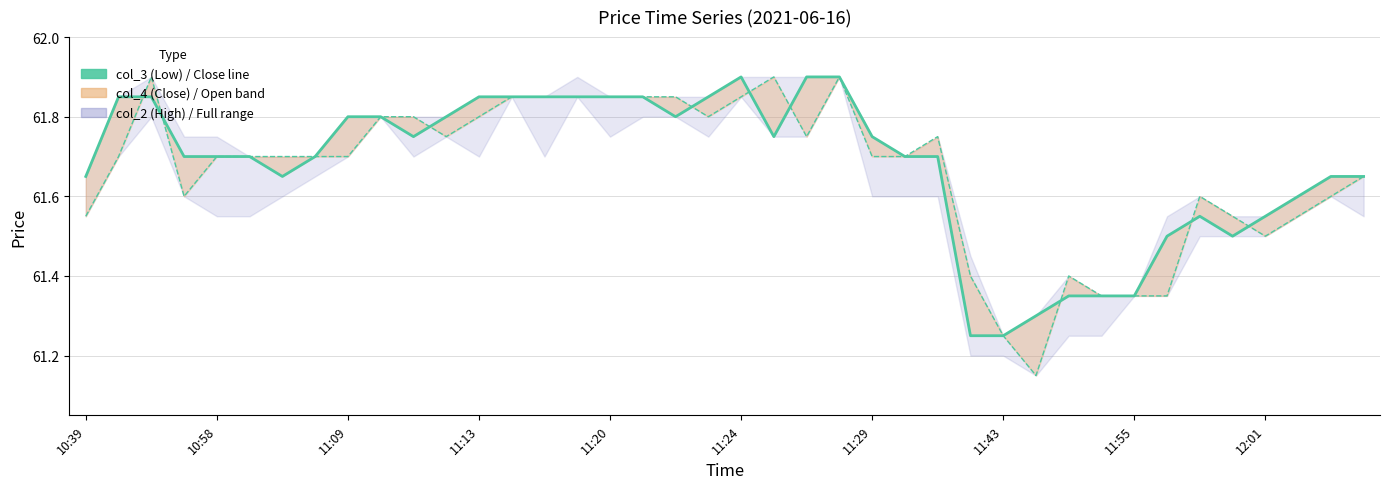

What is the sum of all col_2 (High) values?

2466.6